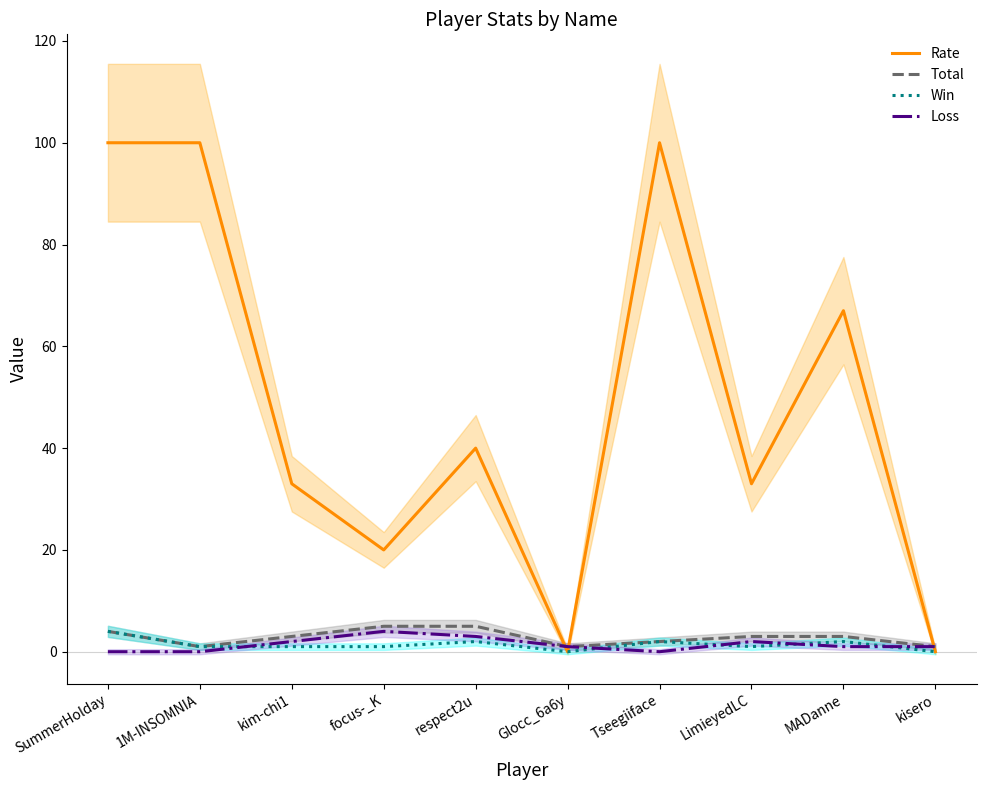

What is the maximum value shown in the chart?

100